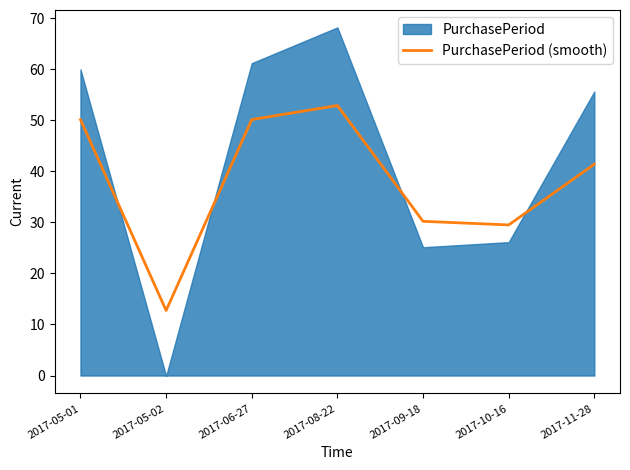

At which label is PurchasePeriod (smooth) closest to 32?

2017-09-18